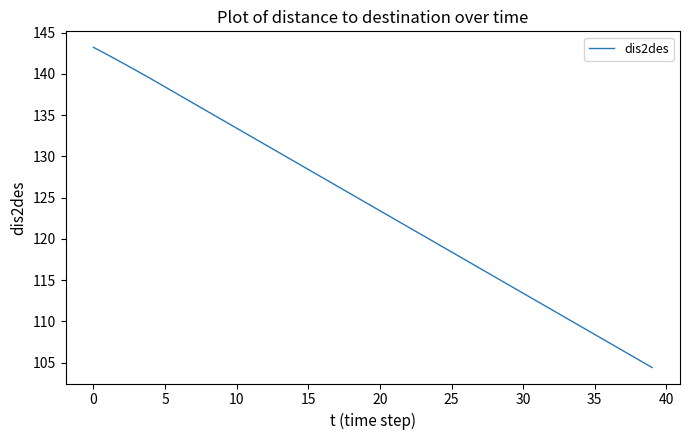

What is the minimum value shown in the chart?

104.4